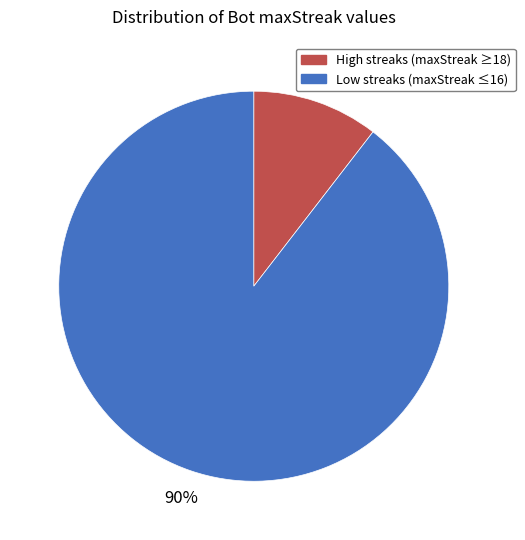

How many slices are in this pie chart?

2